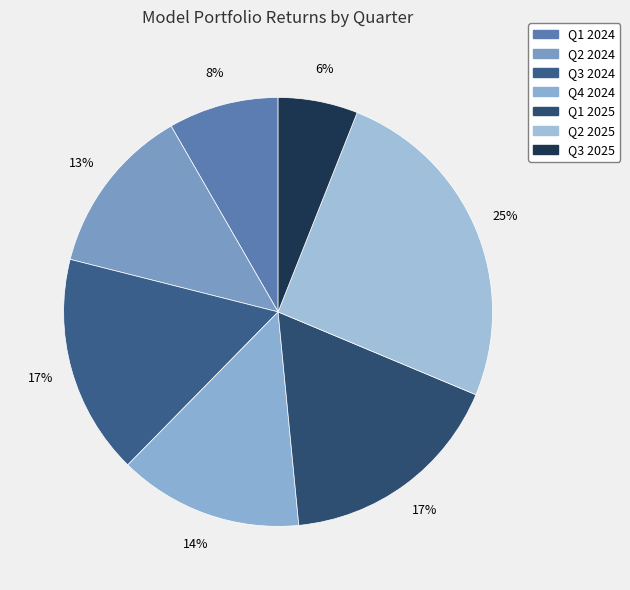

Count the number of slices in the pie.

7